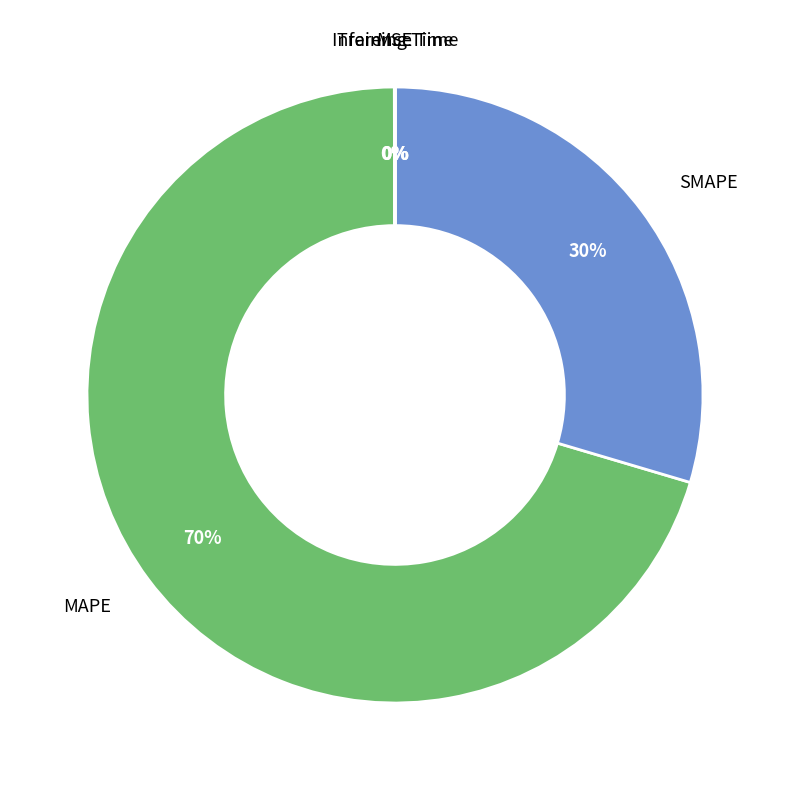

Is MAPE the majority of the pie?

Yes